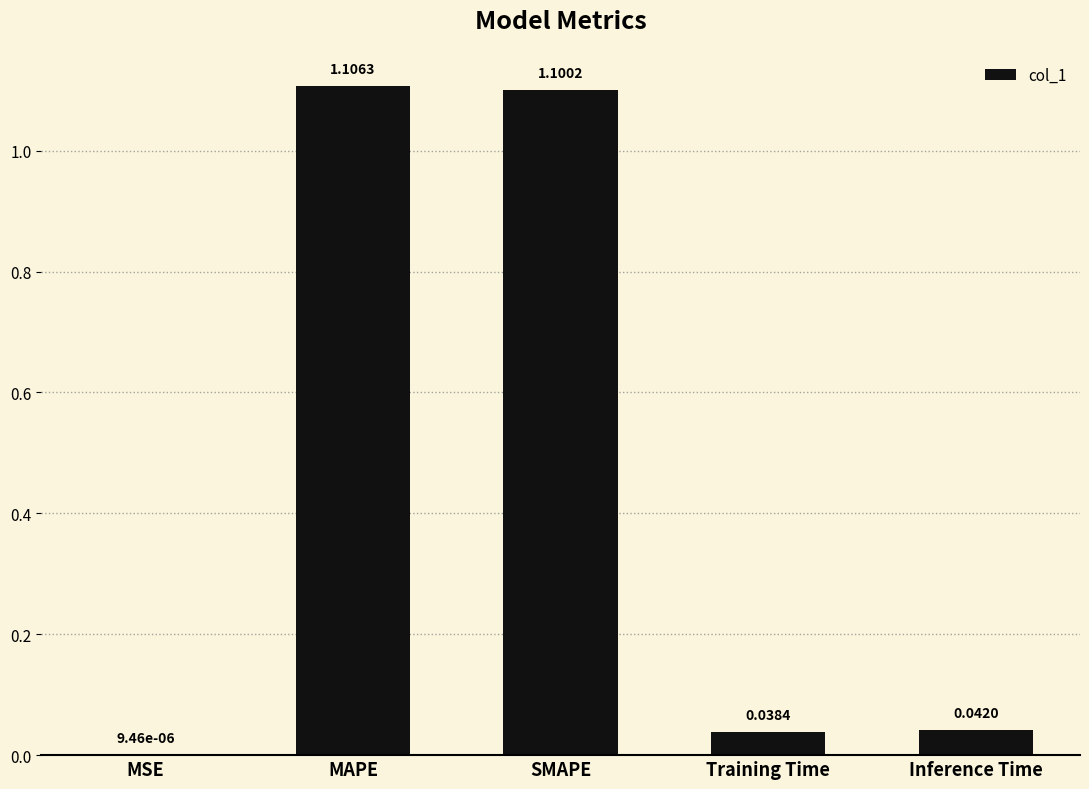

What is the sum of all values?

2.3